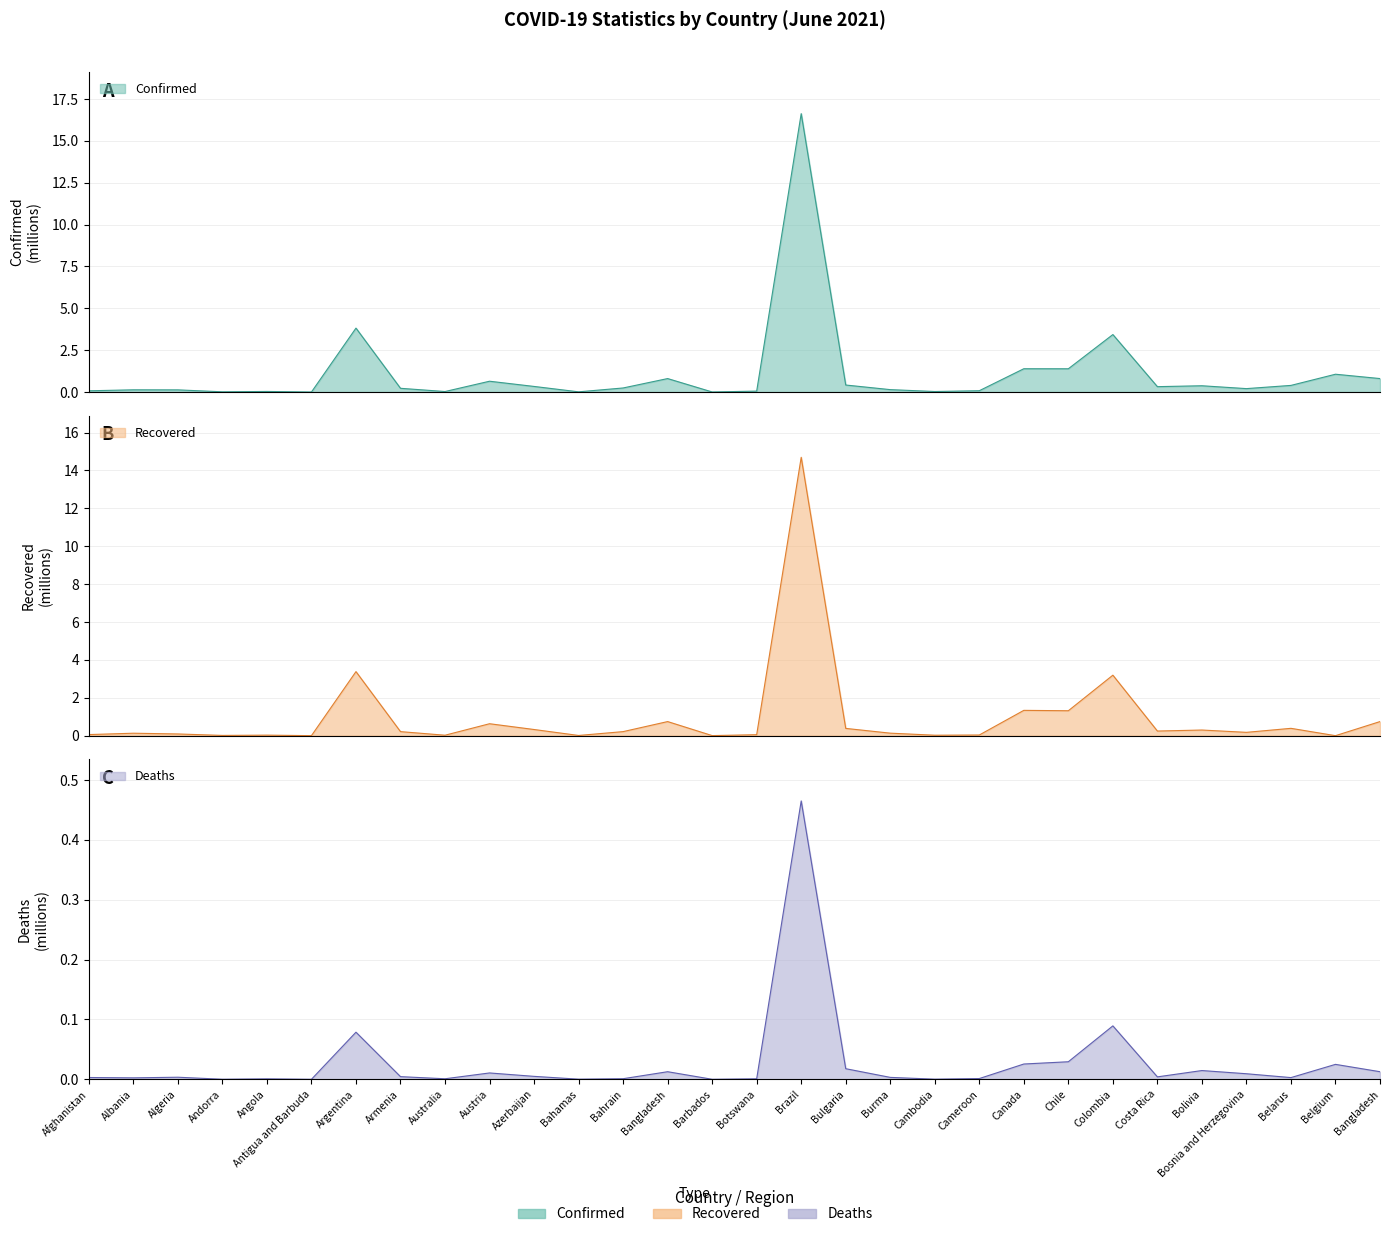

Reading left to right, extract all data points from this chart.

Confirmed: 0.1	0.1	0.1	0.0	0.0	0.0	3.8	0.2	0.0	0.6	0.3	0.0	0.2	0.8	0.0	0.1	16.6	0.4	0.1	0.0	0.1	1.4	1.4	3.4	0.3	0.4	0.2	0.4	1.1	0.8
Recovered: 0.1	0.1	0.1	0.0	0.0	0.0	3.4	0.2	0.0	0.6	0.3	0.0	0.2	0.7	0.0	0.1	14.7	0.4	0.1	0.0	0.0	1.3	1.3	3.2	0.2	0.3	0.2	0.4	0.0	0.7
Deaths: 0.0	0.0	0.0	0.0	0.0	0.0	0.1	0.0	0.0	0.0	0.0	0.0	0.0	0.0	0.0	0.0	0.5	0.0	0.0	0.0	0.0	0.0	0.0	0.1	0.0	0.0	0.0	0.0	0.0	0.0